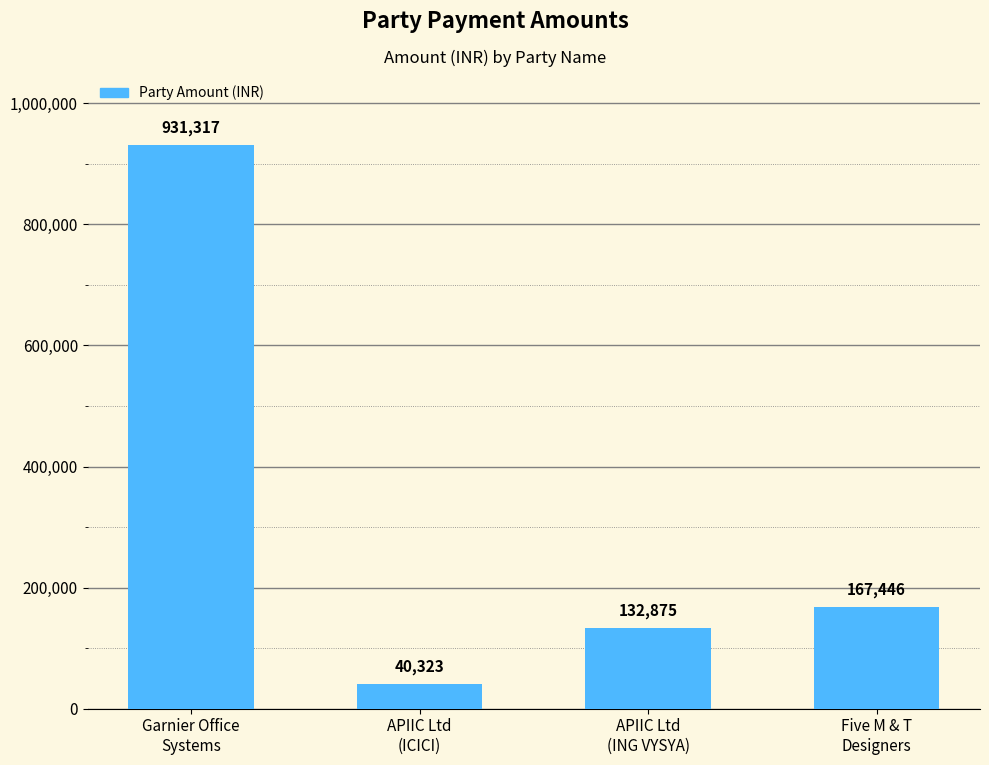

Read the value at APIIC Ltd
(ICICI).

40323